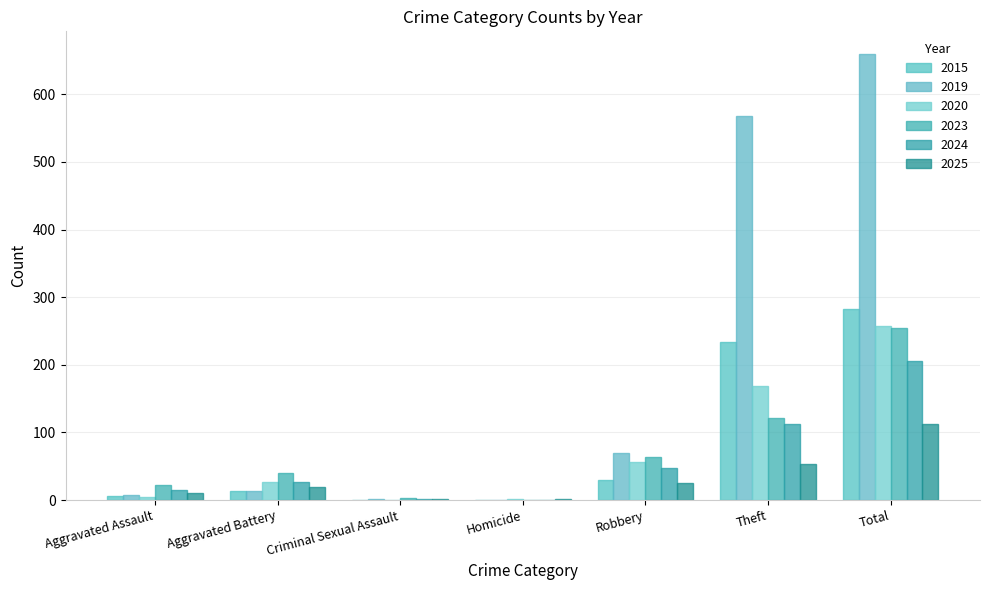

What is the difference between the maximum and minimum values in the 2020 series?

257